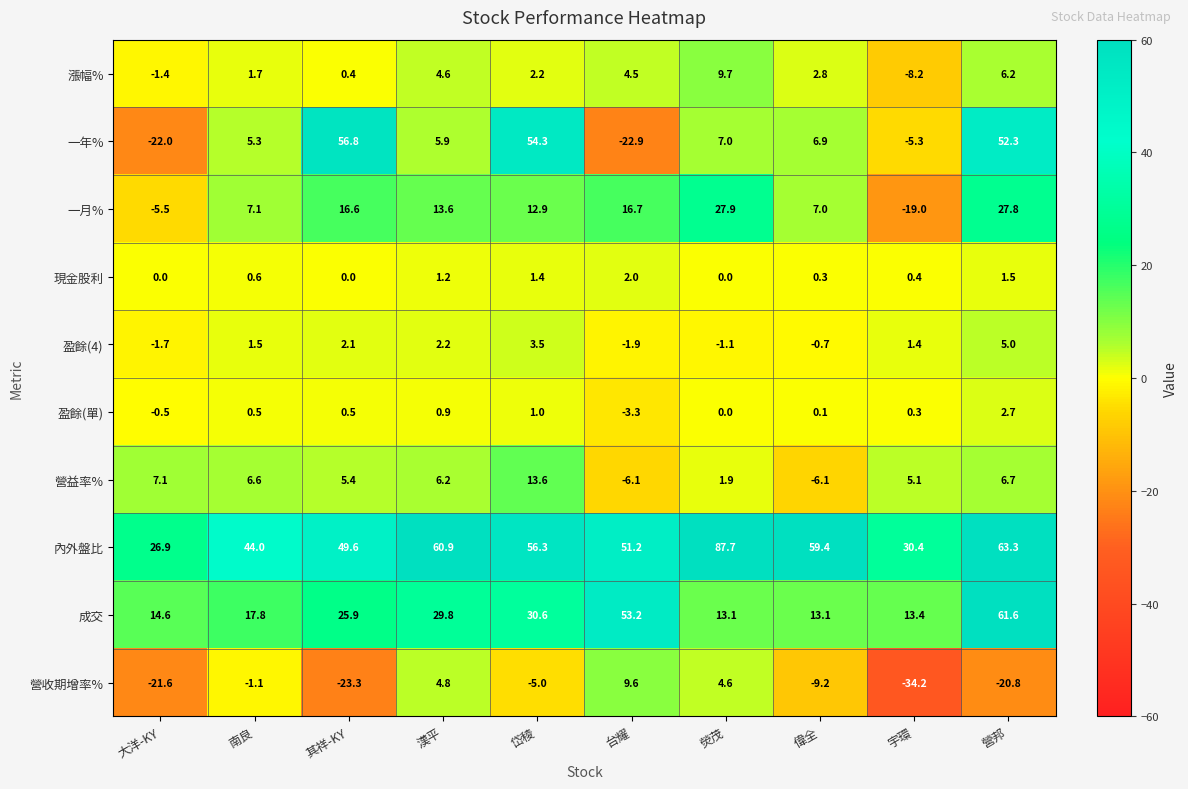

What is the total value across all series at 營邦?

206.3